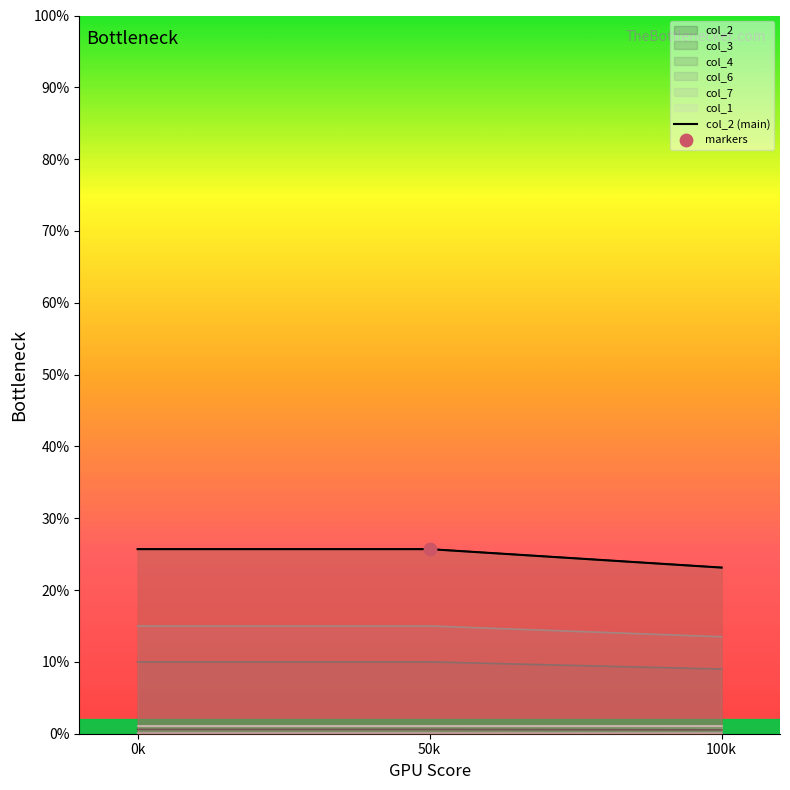

Between 100k and 50k, which is larger?

50k